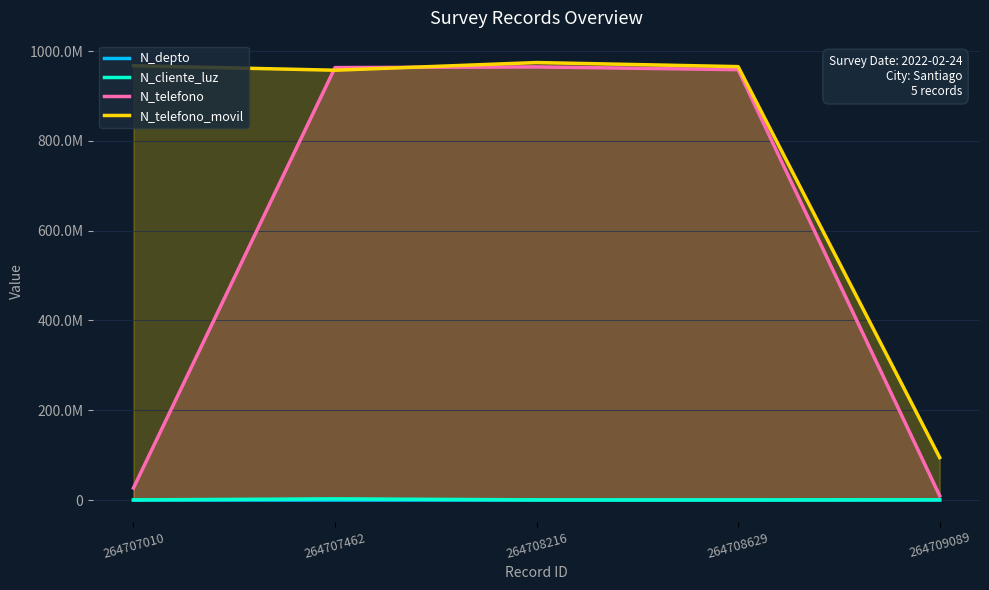

True or false: N_telefono and N_depto cross at least once.

False